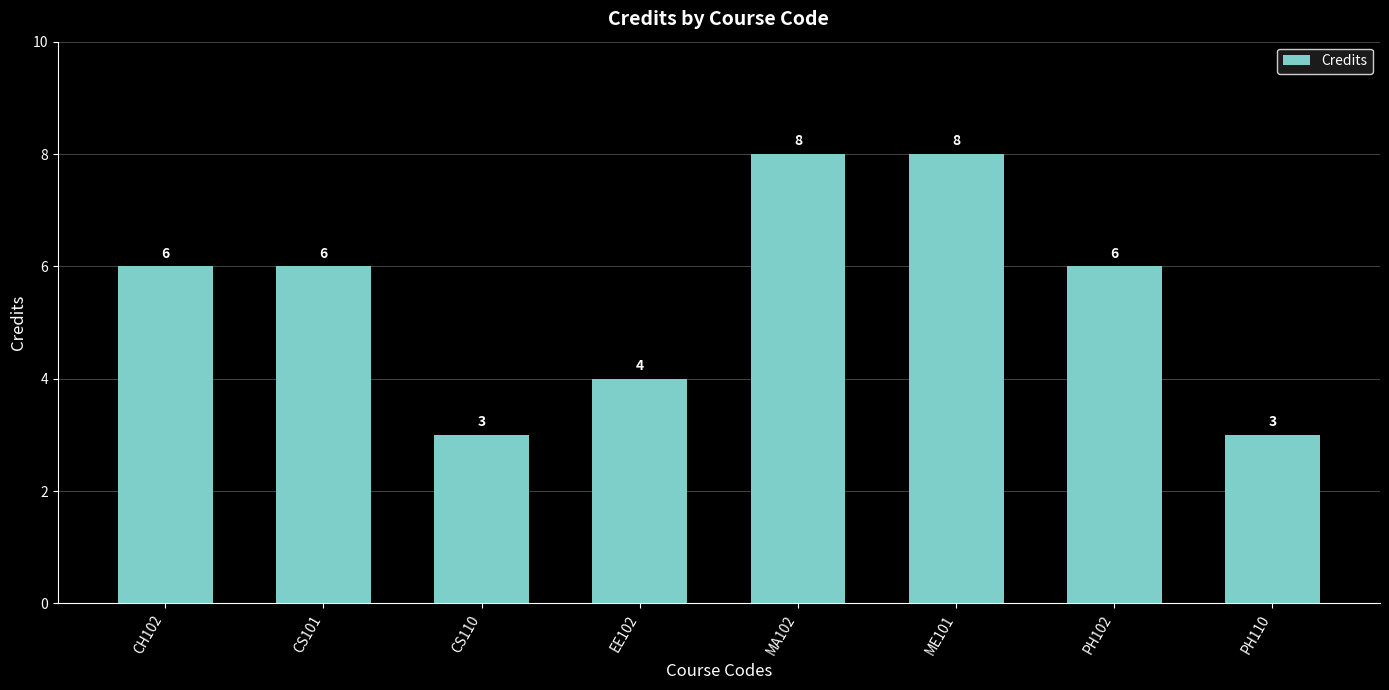

Reading right to left, list all the values displayed in this chart.

3	6	8	8	4	3	6	6